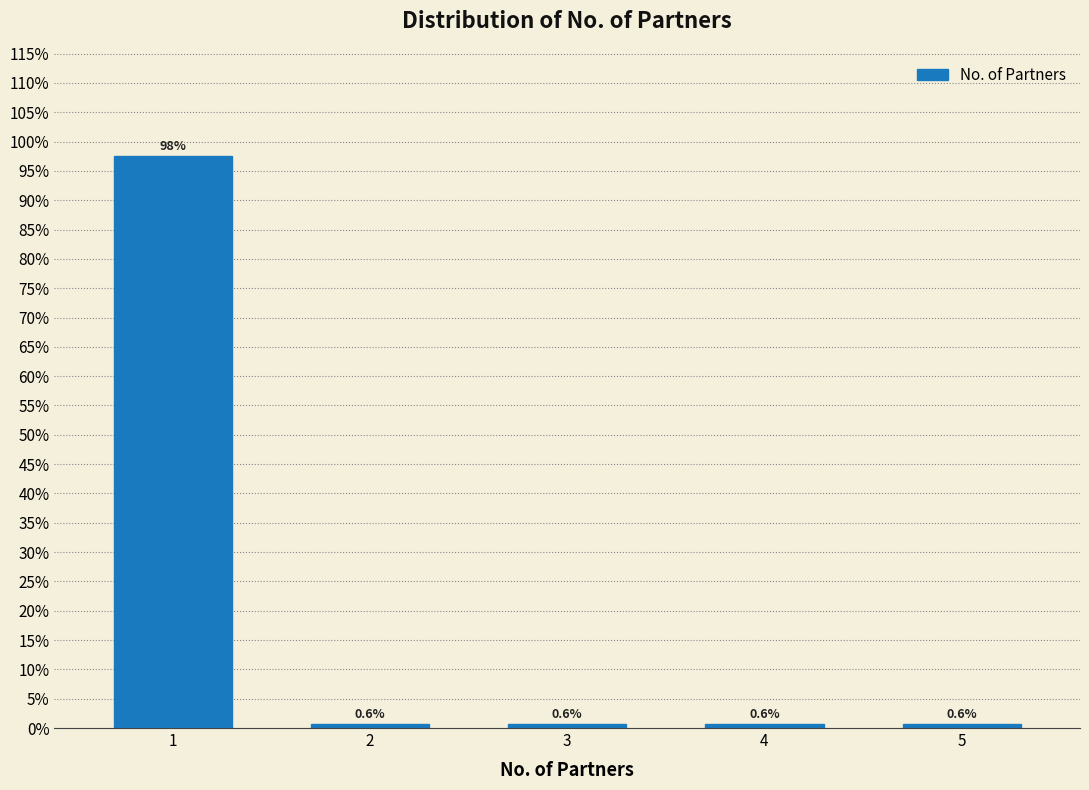

Reading left to right, transcribe all the data shown in this chart.

97.5	0.6	0.6	0.6	0.6